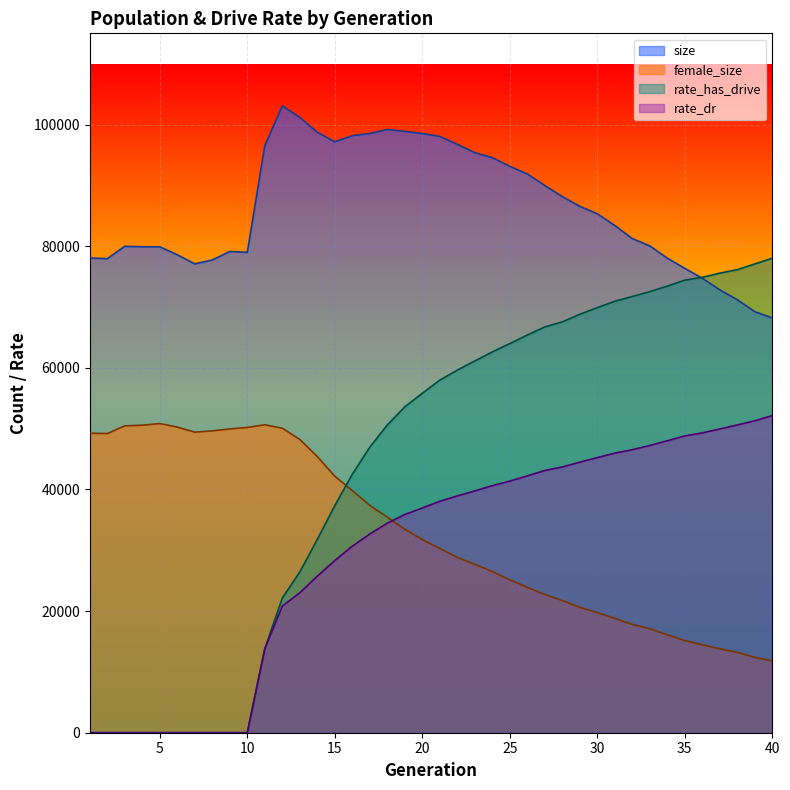

True or false: rate_has_drive has more than 0 interior local peaks.

False